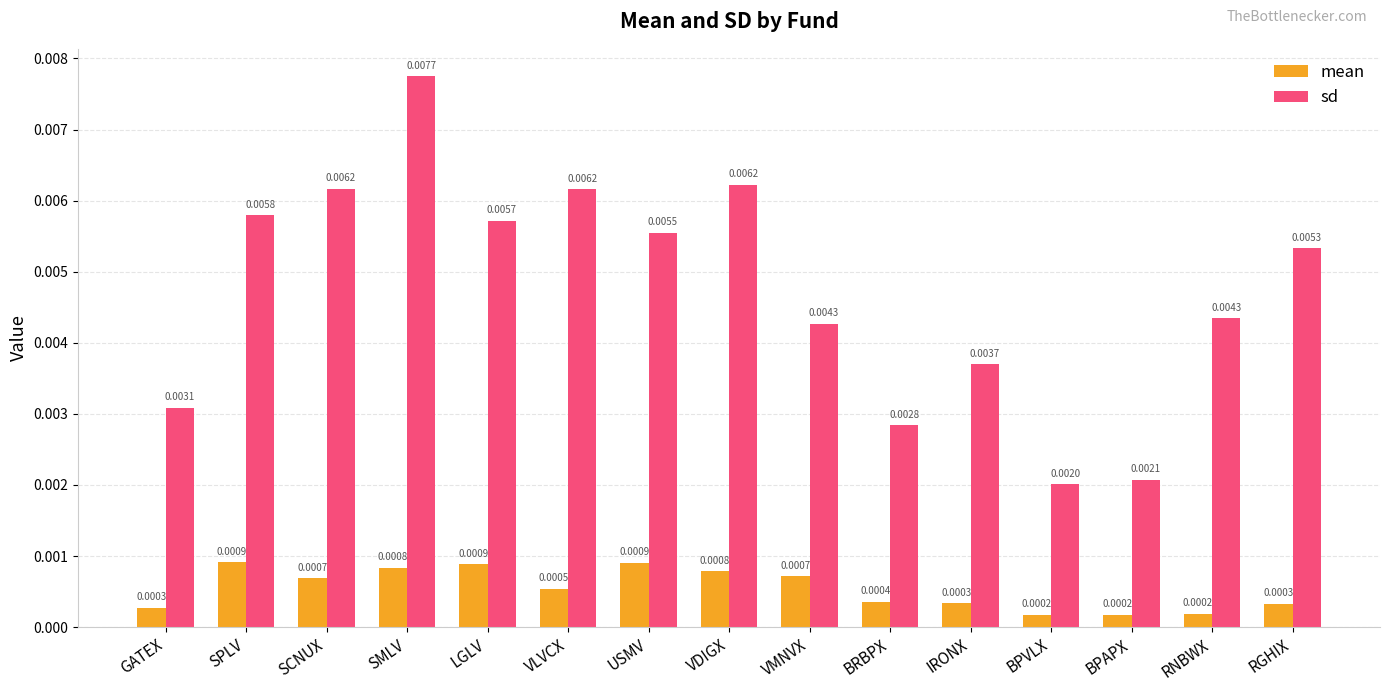

At which category is the sum across all series the highest?

SMLV